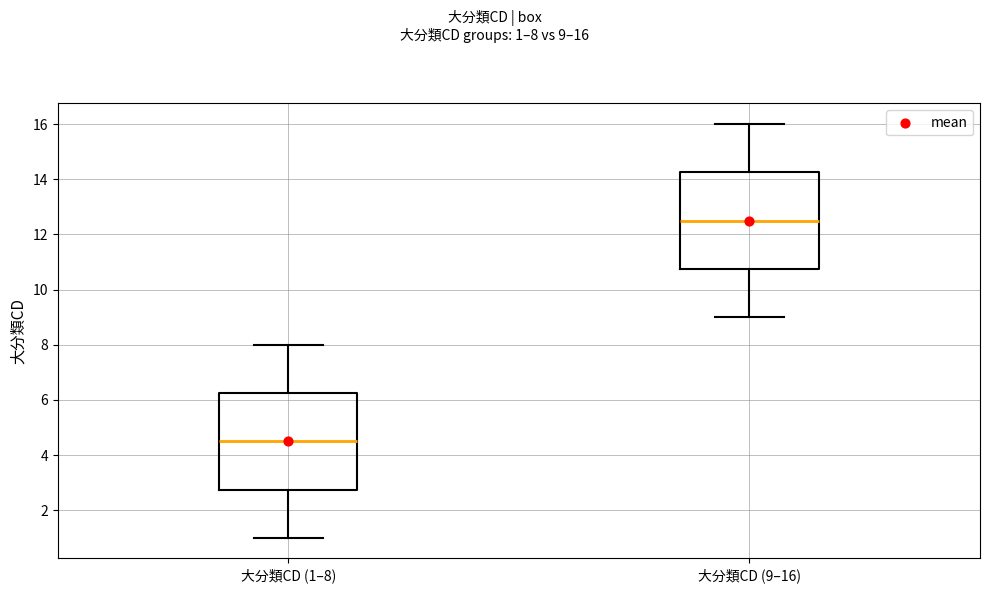

Where is the upper edge of the box for 大分類CD (1–8) on the y-axis? The values are not printed on the chart, so give them approximately, as read against the axis.

6.2